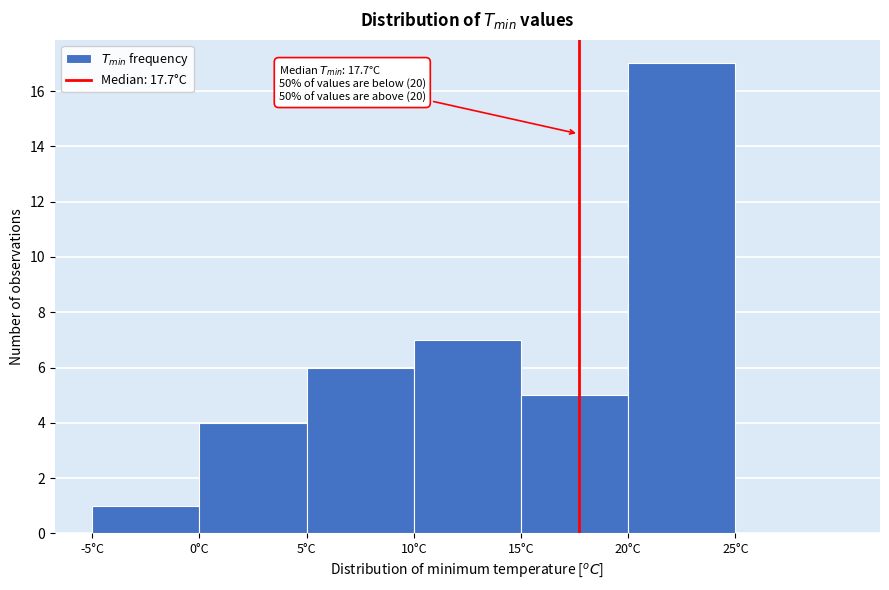

Which range on the x-axis has the tallest bar?

20 to 25